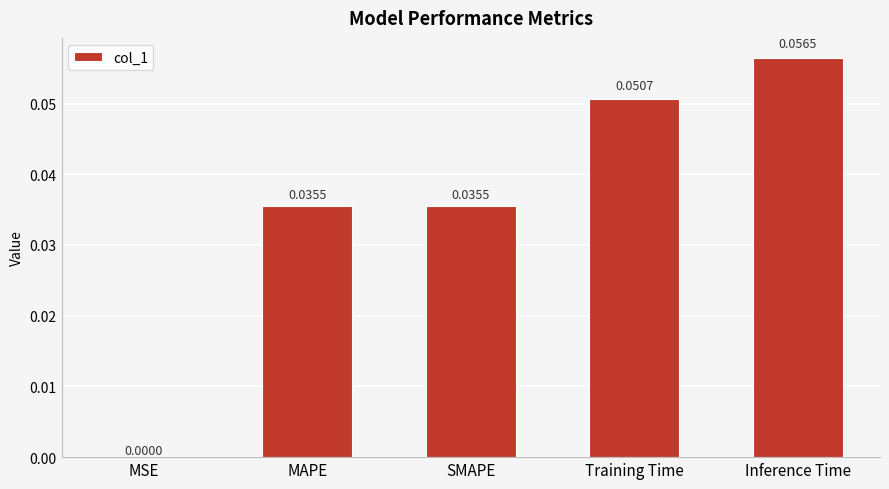

Which category has the highest value across all series?

Inference Time